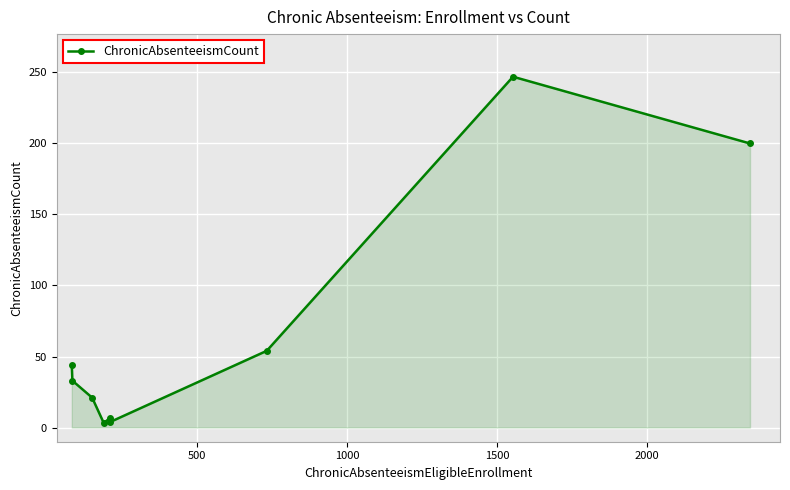

What is the difference between the maximum and minimum values?

244